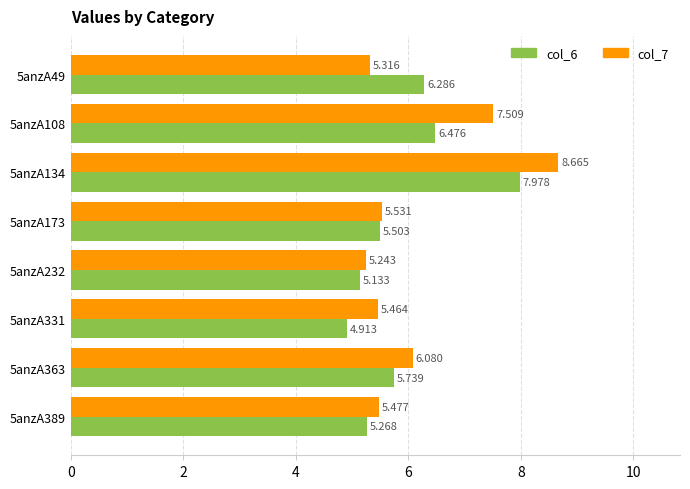

What is the sum of all col_7 values?

49.3